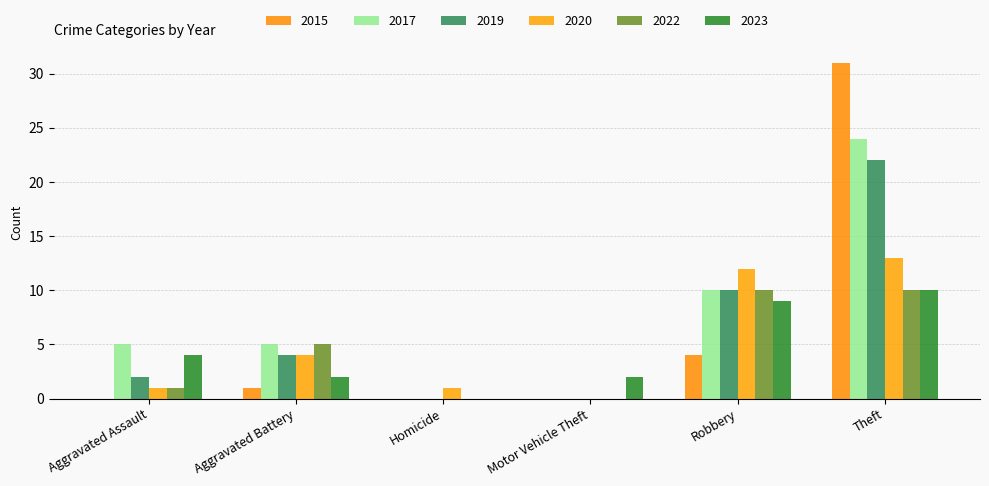

Reading left to right, list all the values displayed in this chart.

2015: Aggravated Assault=0	Aggravated Battery=1	Homicide=0	Motor Vehicle Theft=0	Robbery=4	Theft=31
2017: Aggravated Assault=5	Aggravated Battery=5	Homicide=0	Motor Vehicle Theft=0	Robbery=10	Theft=24
2019: Aggravated Assault=2	Aggravated Battery=4	Homicide=0	Motor Vehicle Theft=0	Robbery=10	Theft=22
2020: Aggravated Assault=1	Aggravated Battery=4	Homicide=1	Motor Vehicle Theft=0	Robbery=12	Theft=13
2022: Aggravated Assault=1	Aggravated Battery=5	Homicide=0	Motor Vehicle Theft=0	Robbery=10	Theft=10
2023: Aggravated Assault=4	Aggravated Battery=2	Homicide=0	Motor Vehicle Theft=2	Robbery=9	Theft=10